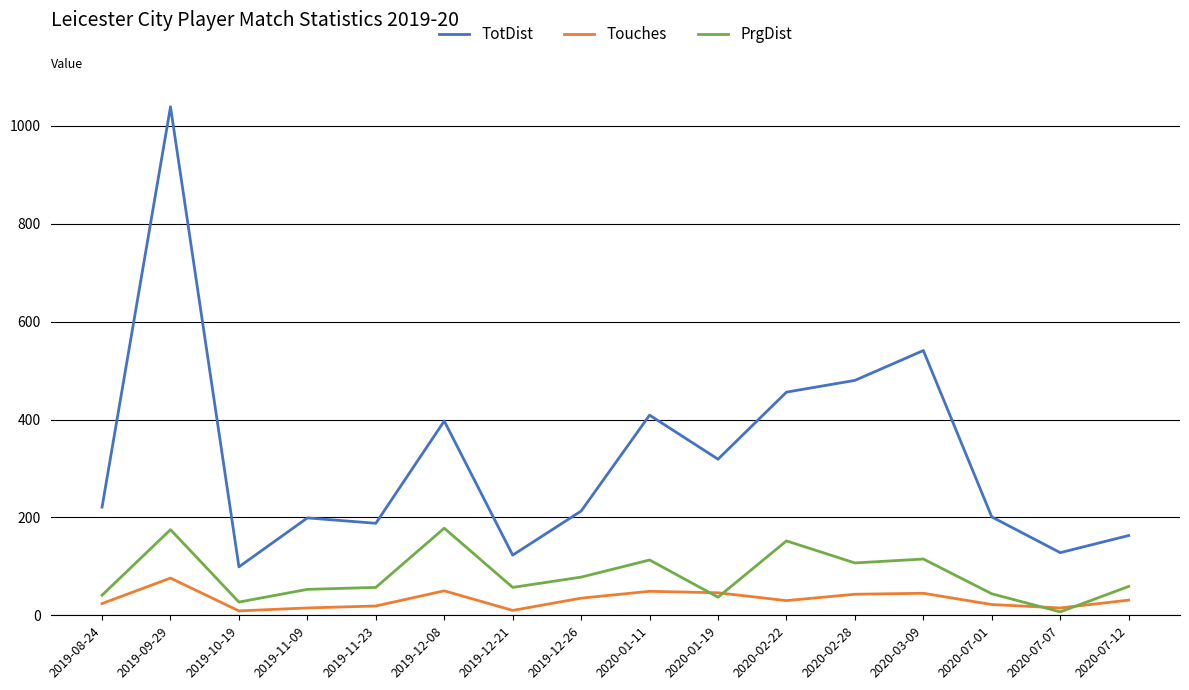

At which label is TotDist closest to 569?

2020-03-09